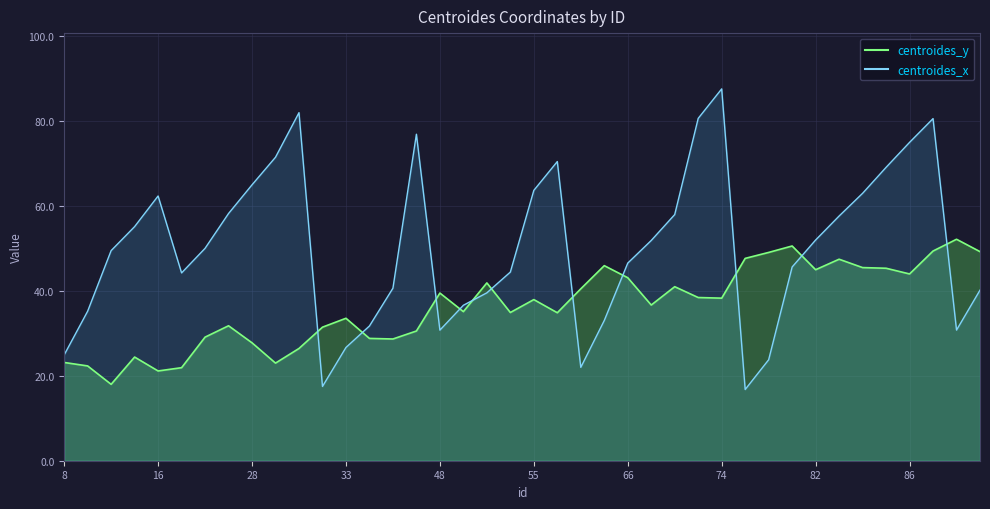

What is the difference between the maximum and second lowest values in the centroides_y series?

31.0